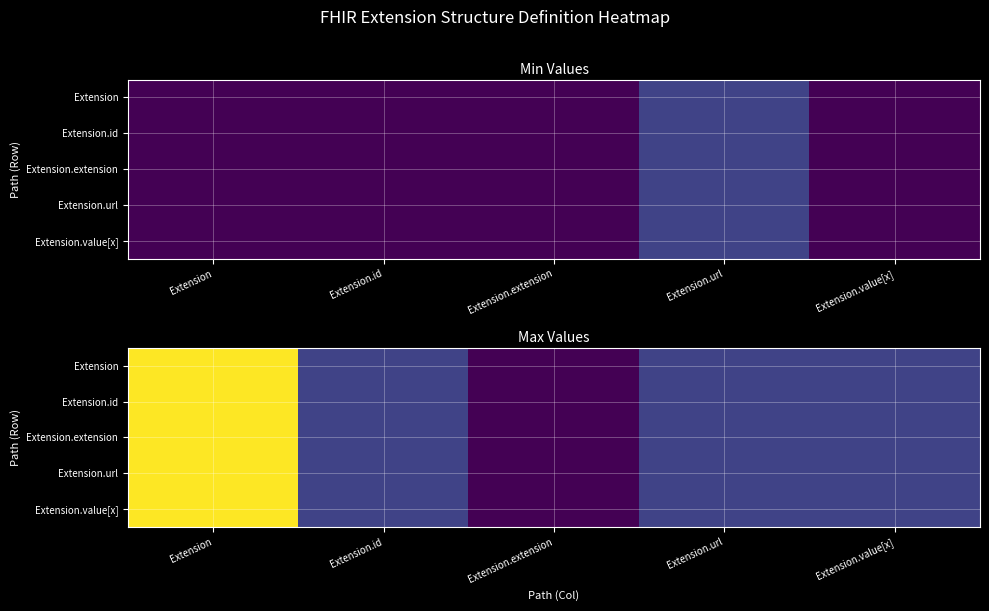

At how many categories does at least one series exceed 3?

1